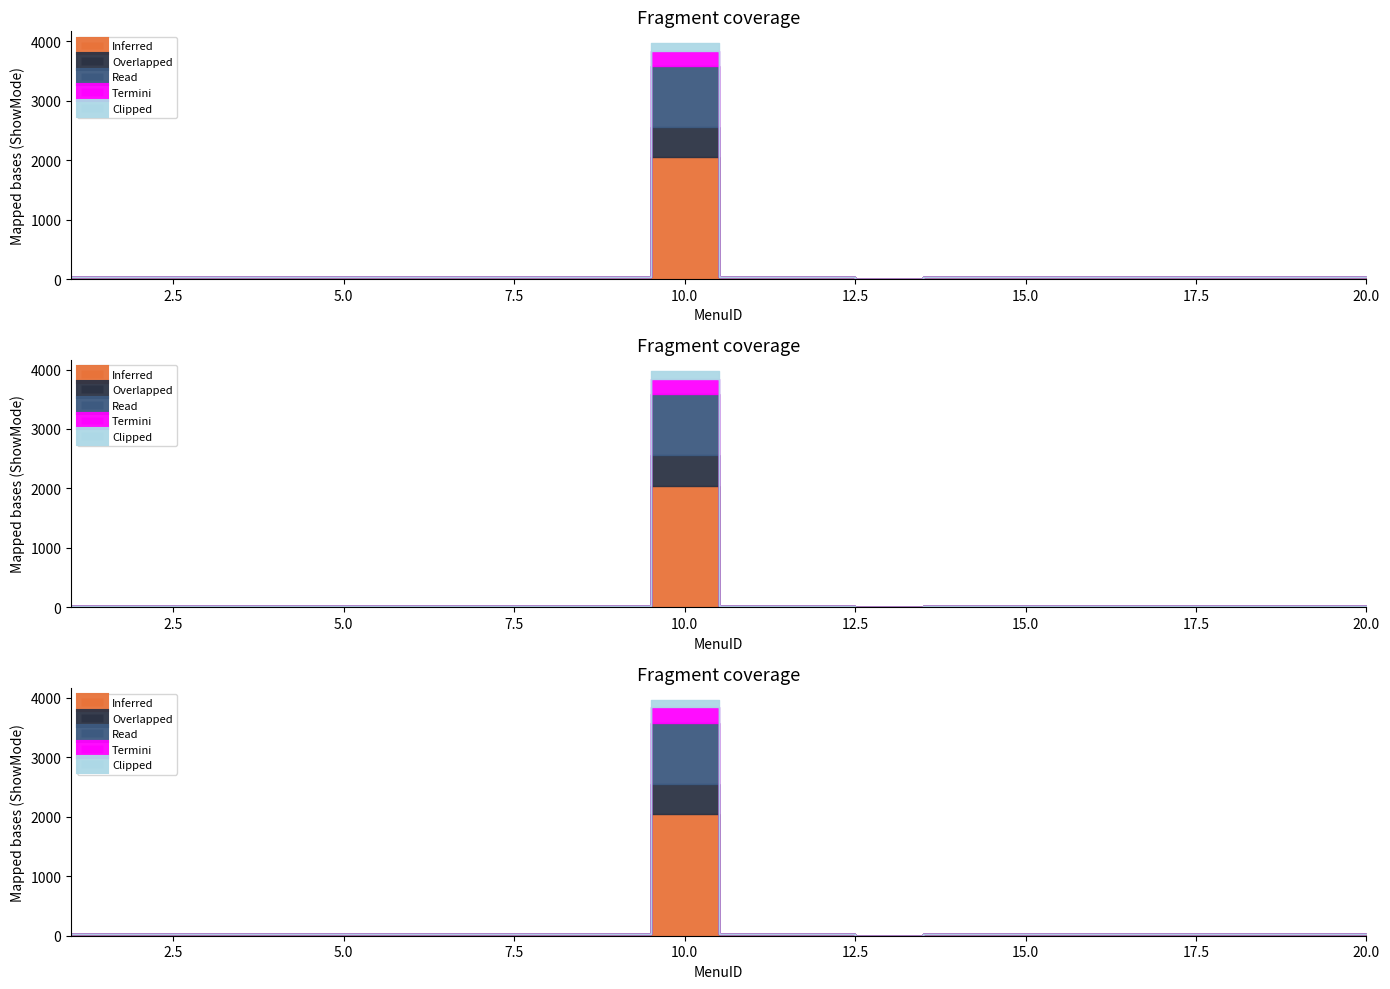

At how many categories does at least one series exceed 432?

1